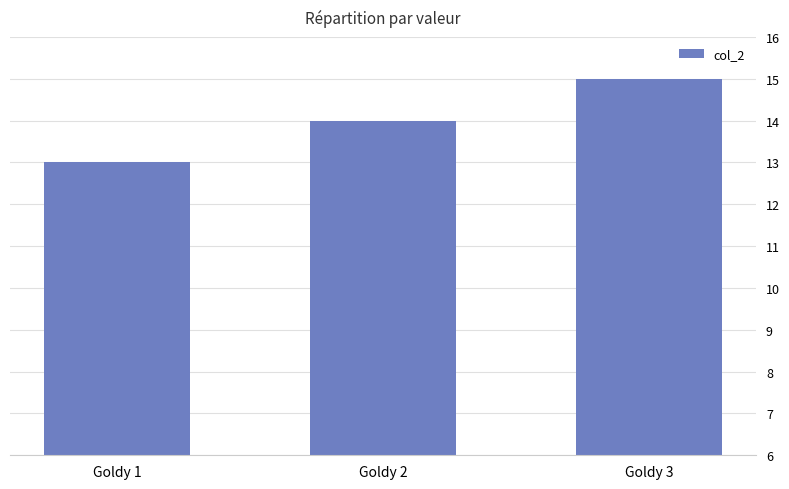

Read the value at Goldy 2.

14